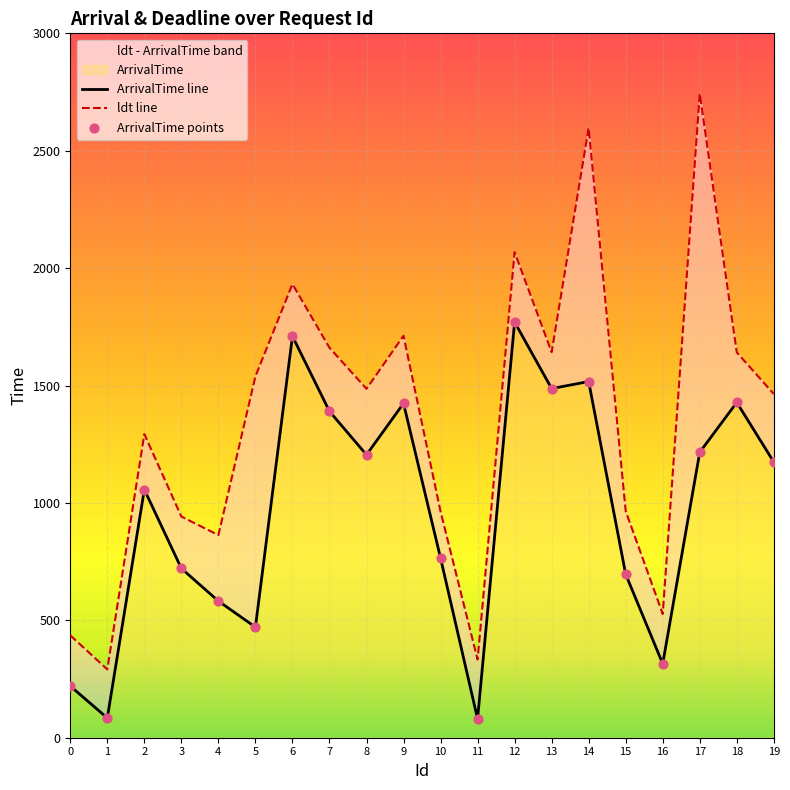

At which category is the sum across all series the highest?

14